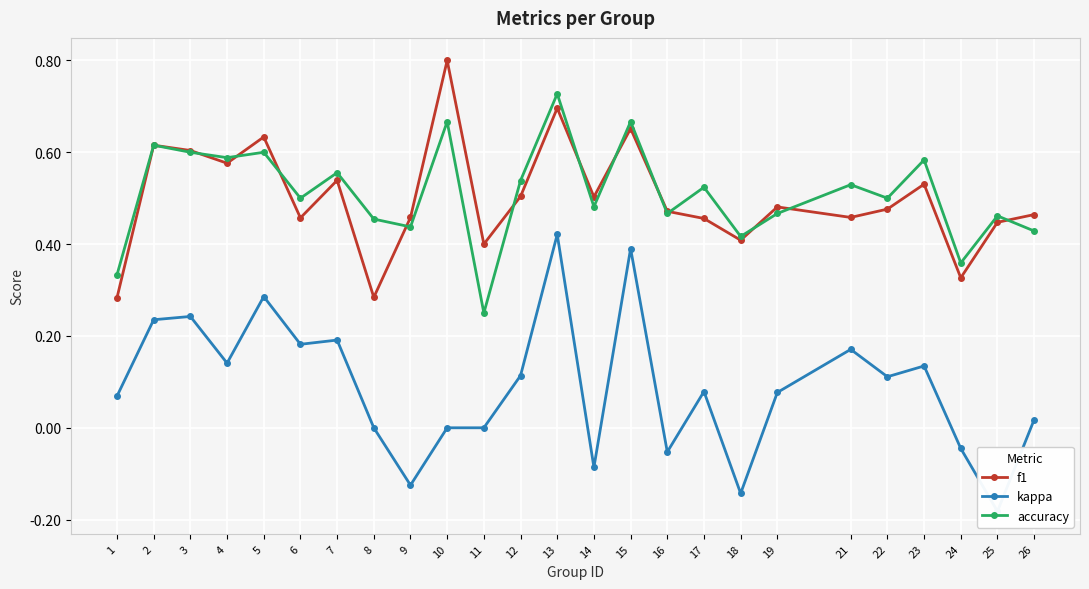

Where is the first local maximum for f1?

2